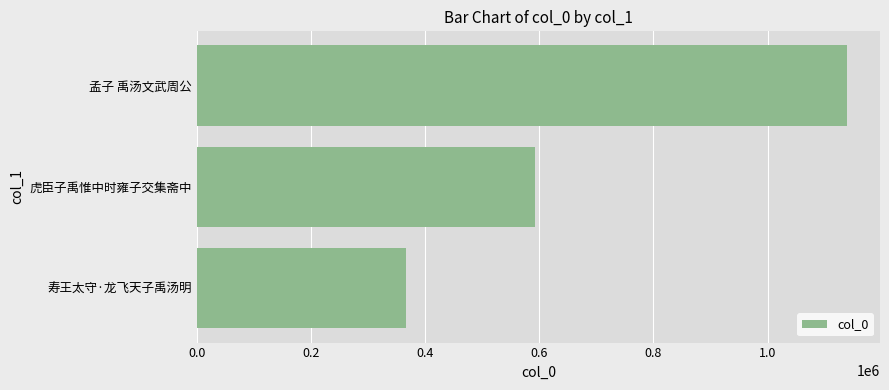

Reading top to bottom, list all the values displayed in this chart.

1140149	592867	367021